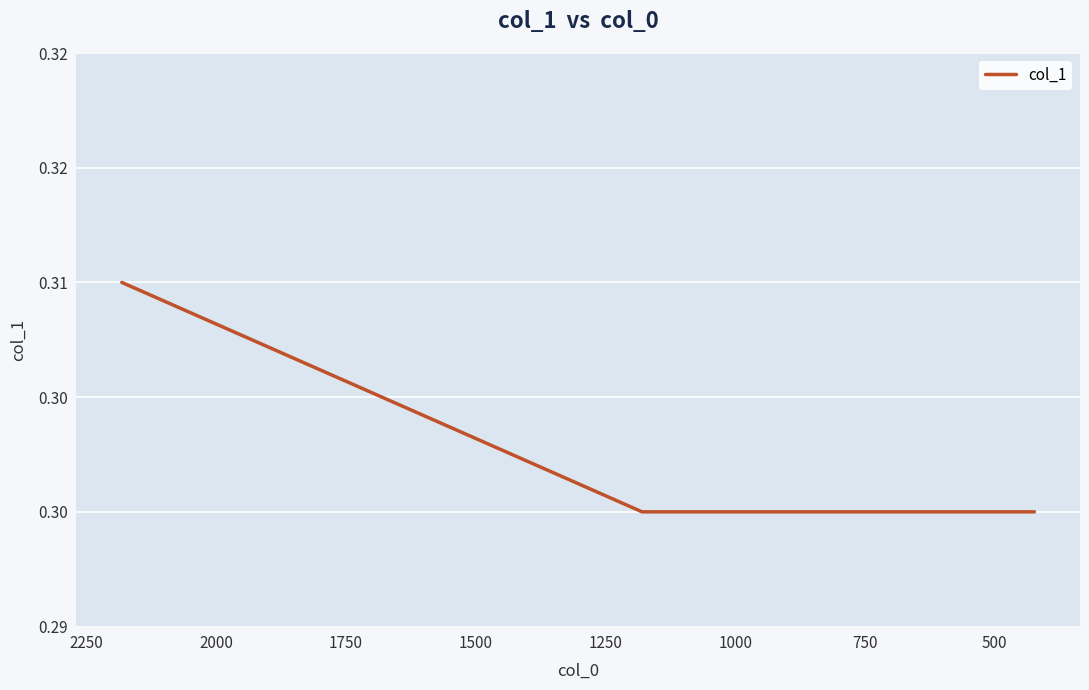

The chart shows a value of 0.2 at 250. True or false?

False